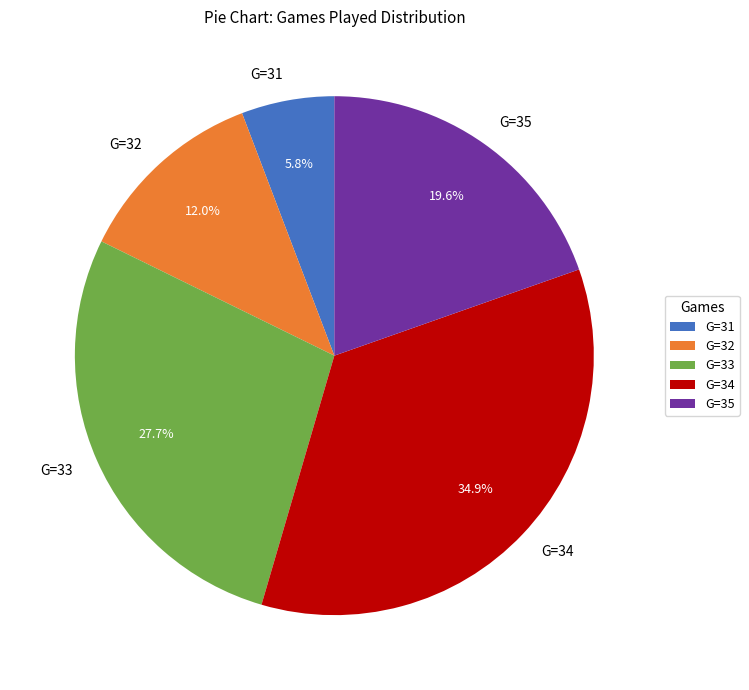

What is the smallest slice in the pie chart?

G=31